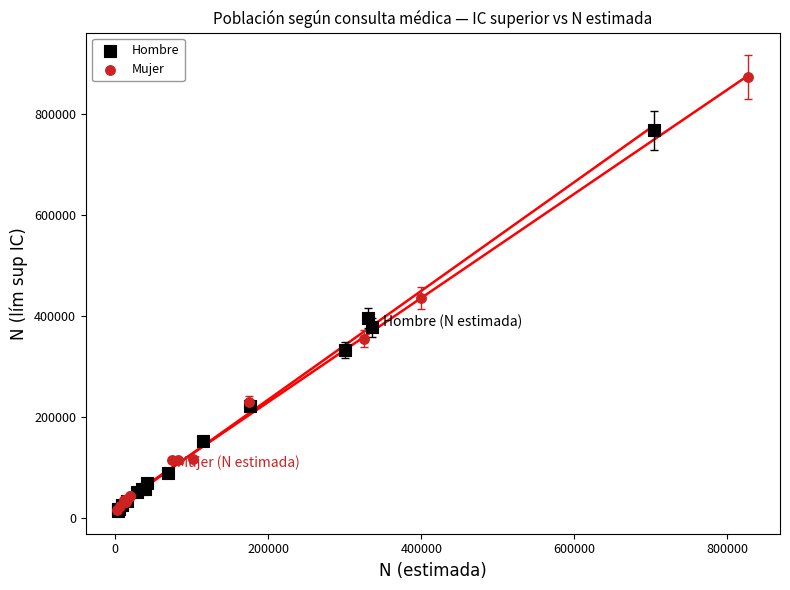

Which series reaches the maximum Y coordinate?

Mujer